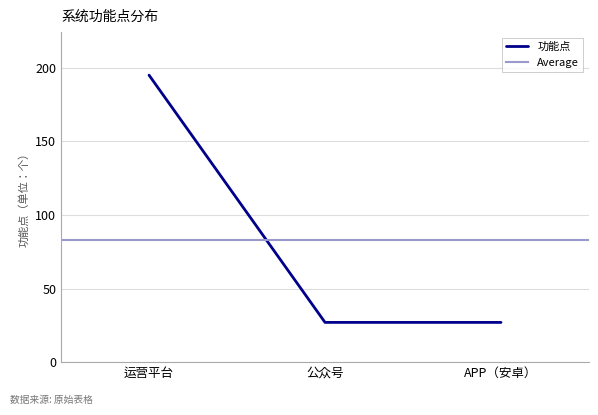

Does the chart display data point markers on the line(s)?

No